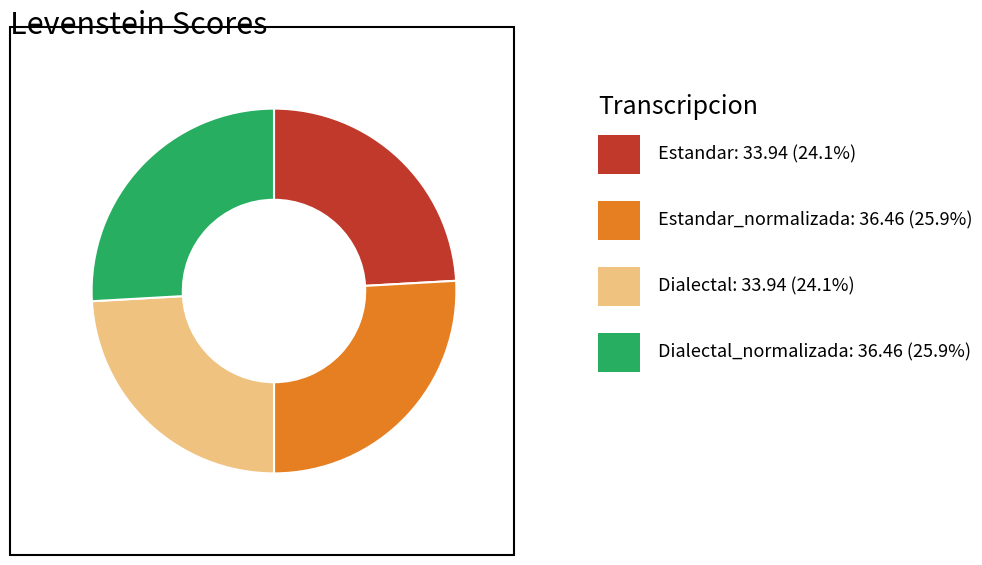

Is there any slice that represents more than half of the pie?

No